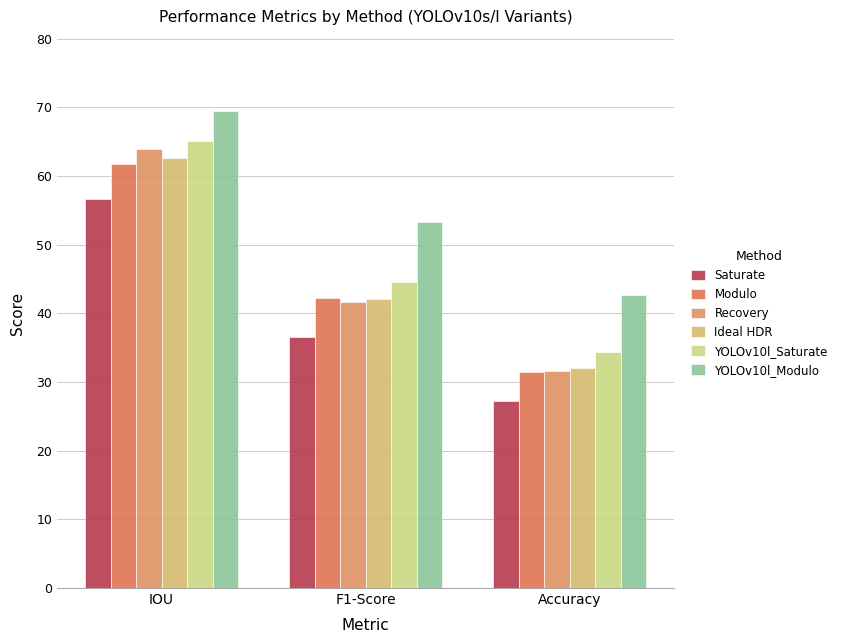

How many values in the YOLOv10l_Saturate series are below 44?

1